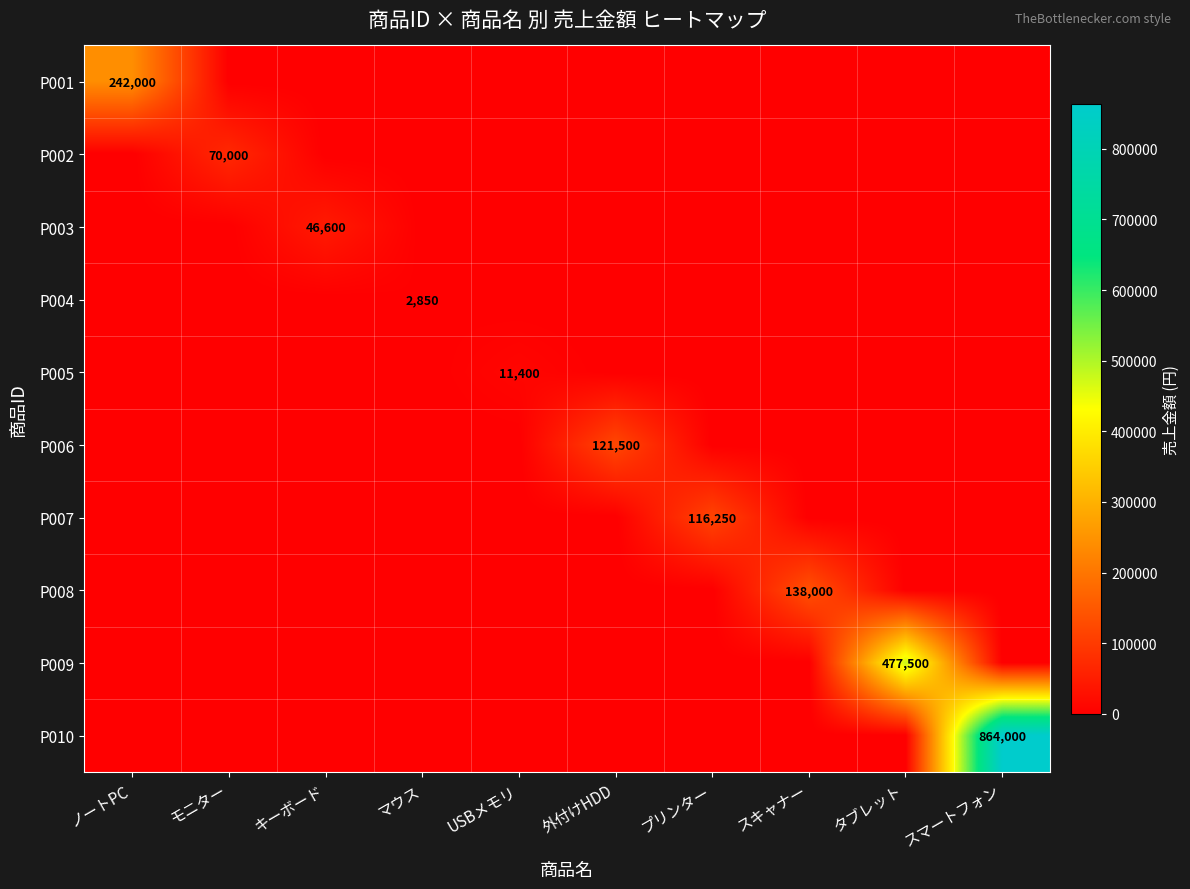

Is it true that P009 equals 477500 at タブレット?

True